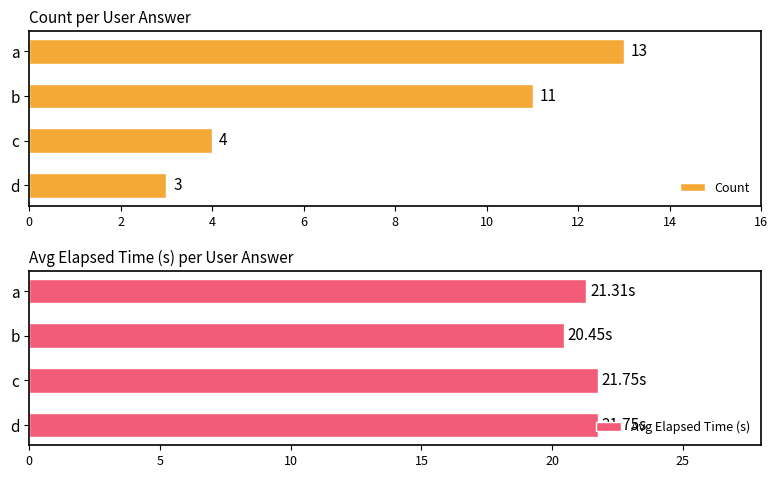

What is the difference between the second highest and second lowest values in the Count series?

7